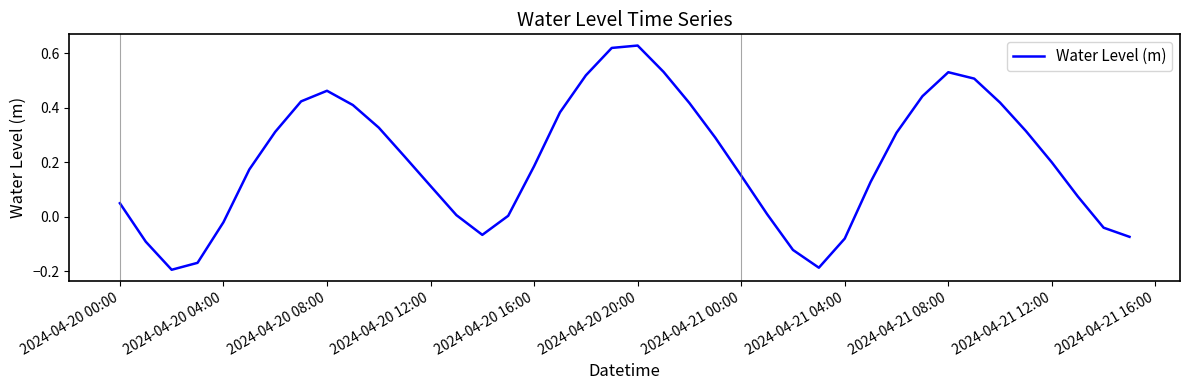

What is the difference between the maximum and minimum values?

0.8